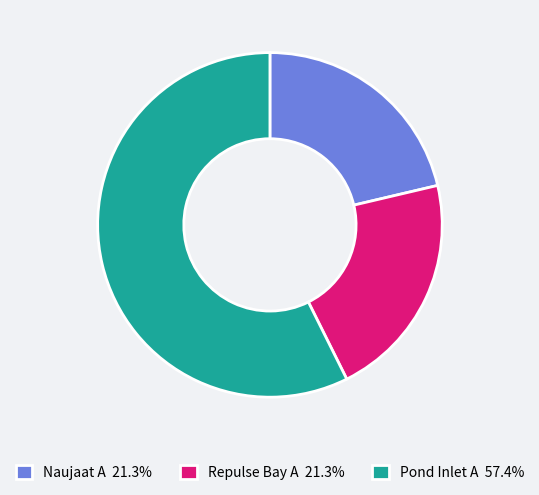

Between Pond Inlet A and Naujaat A, which is larger?

Pond Inlet A